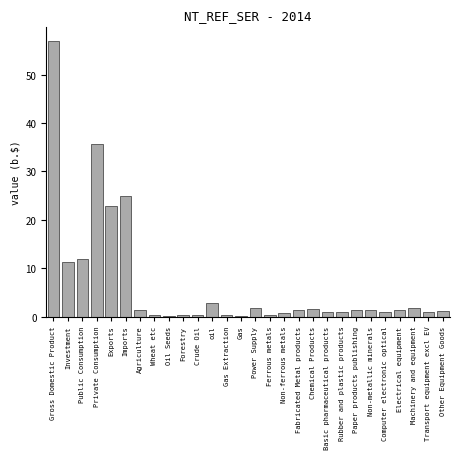

The value at Electrical equipment is 1.3. True or false?

True